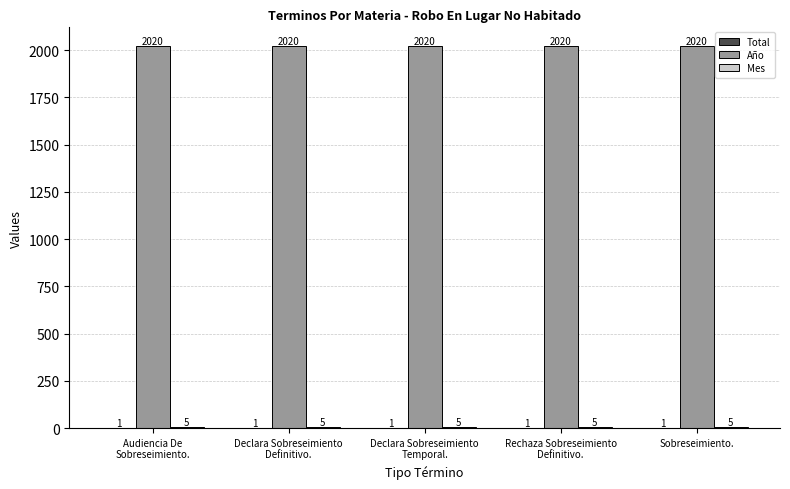

What is the total value across all series at Sobreseimiento.?

2026